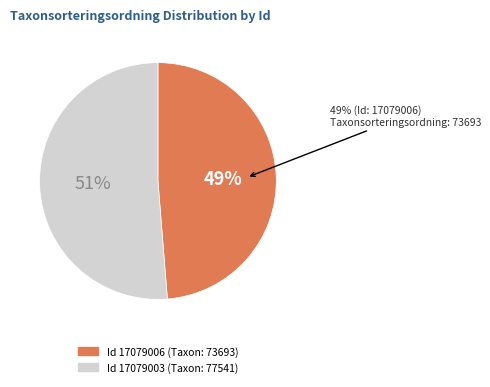

What is the total percentage of 17079006 and 17079003?

100.0%